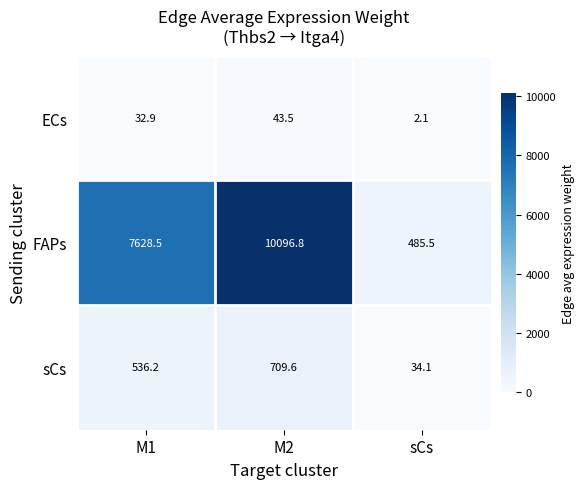

The ECs series shows 54.4 at M1. True or false?

False